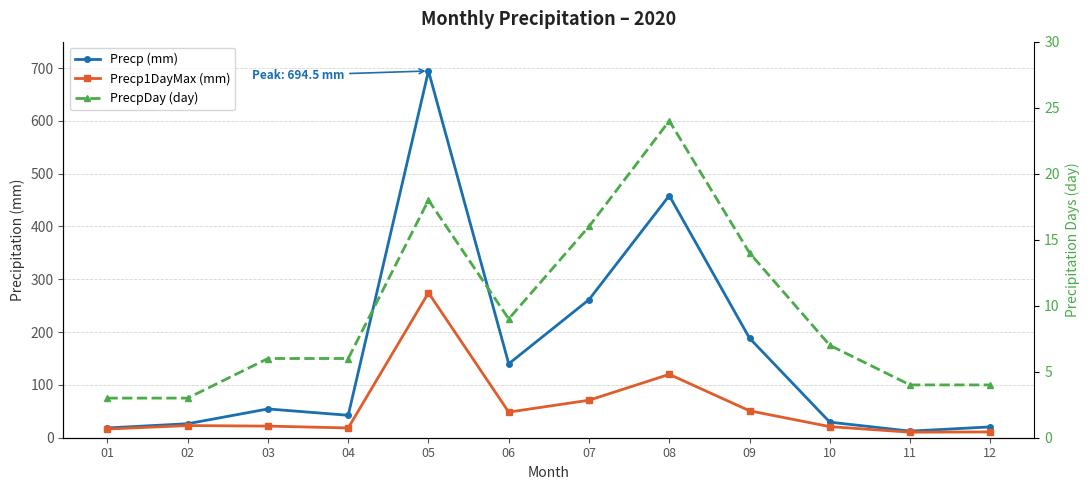

At which label is Precp (mm) closest to 353?

07